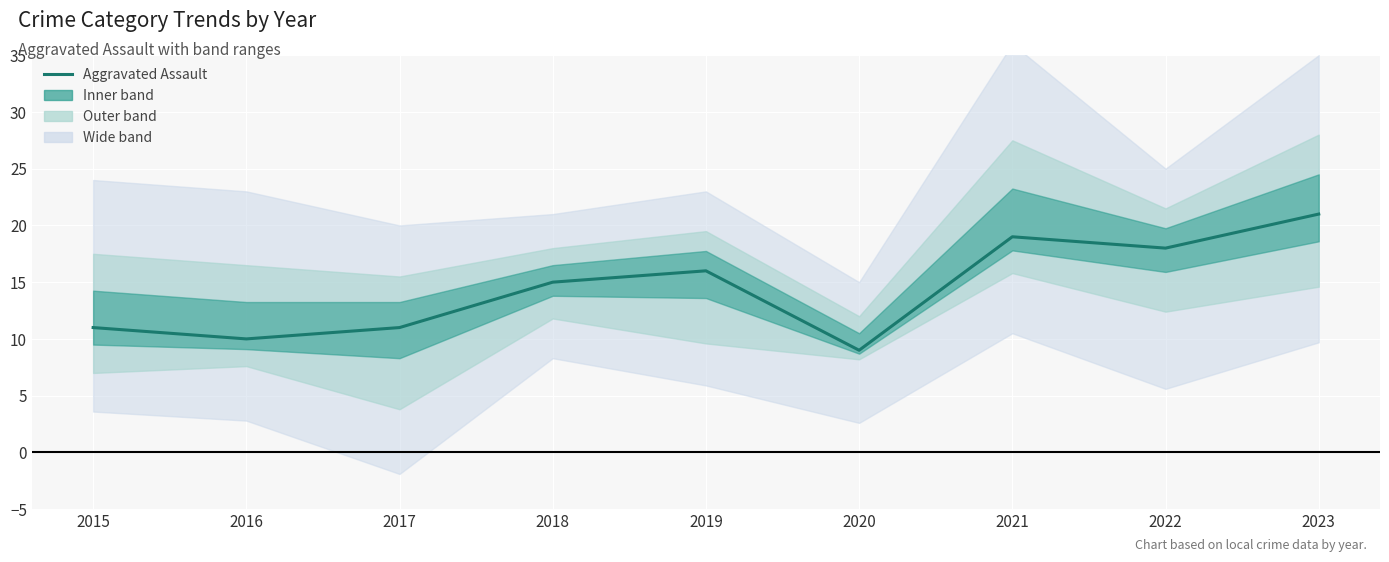

What is the greatest value displayed?

21